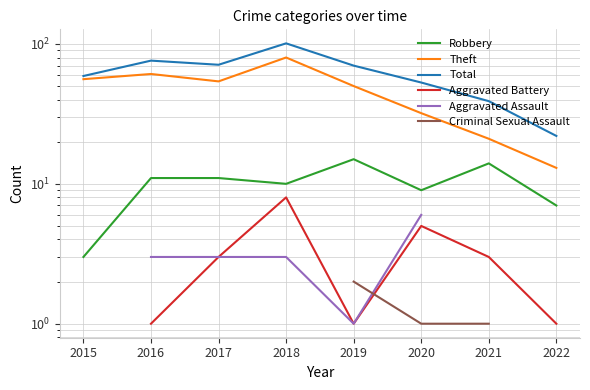

List the labels in order of Theft value, largest first.

2018, 2016, 2015, 2017, 2019, 2020, 2021, 2022